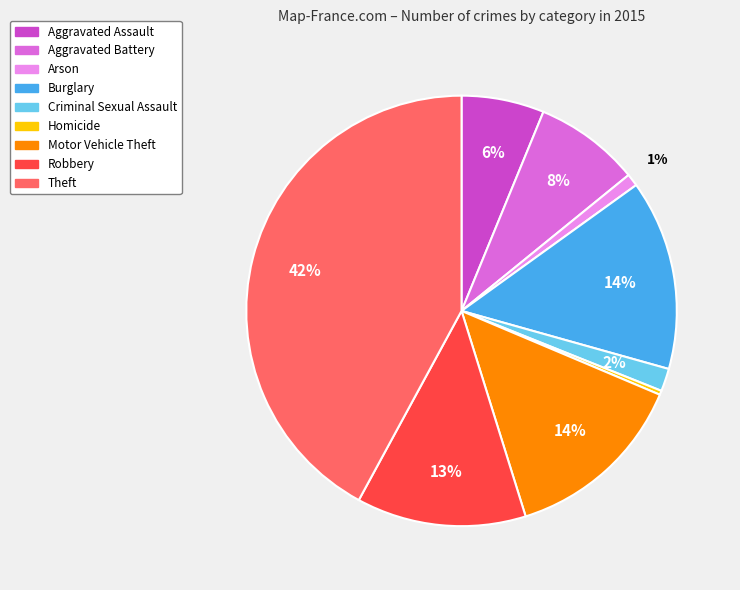

How many slices are in this pie chart?

9